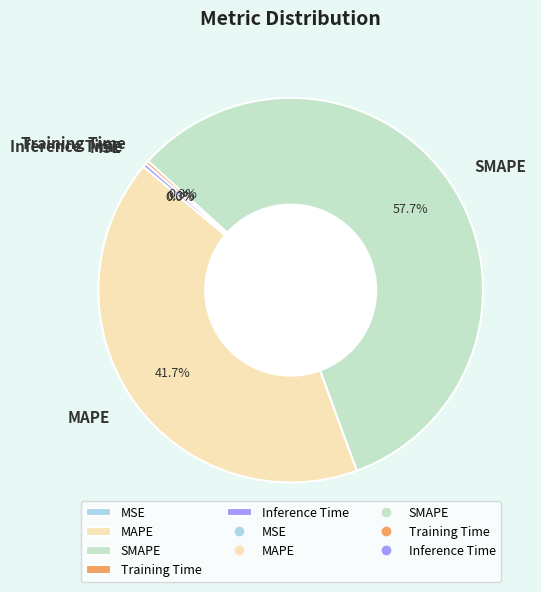

To the nearest percent, what is the combined percentage of Inference Time and SMAPE?

58%